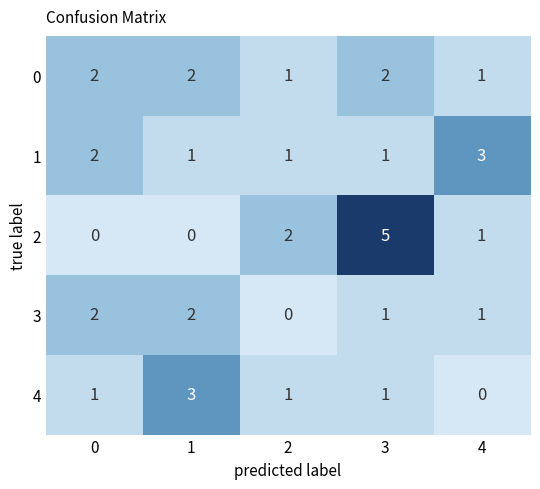

What is the difference between the highest and lowest values at 2?

2